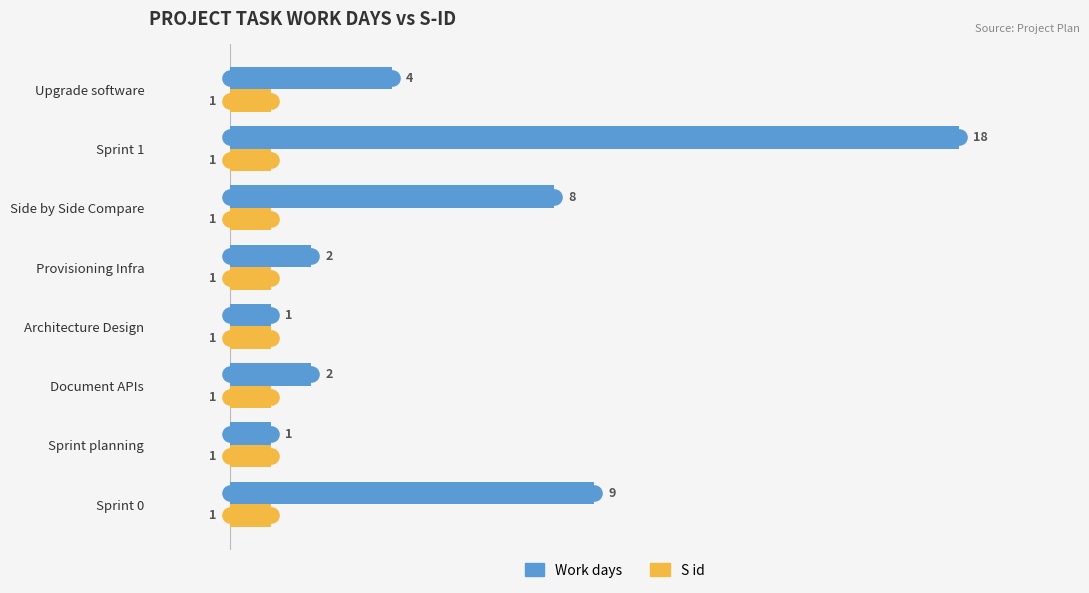

Which series reaches the maximum Y coordinate?

Work days